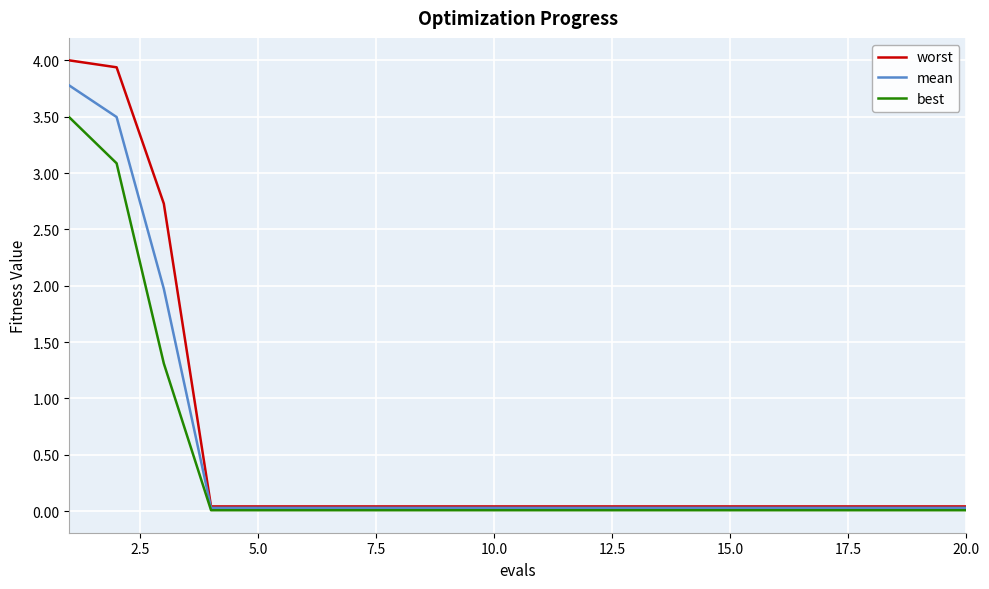

Which series has the widest spread of values?

worst